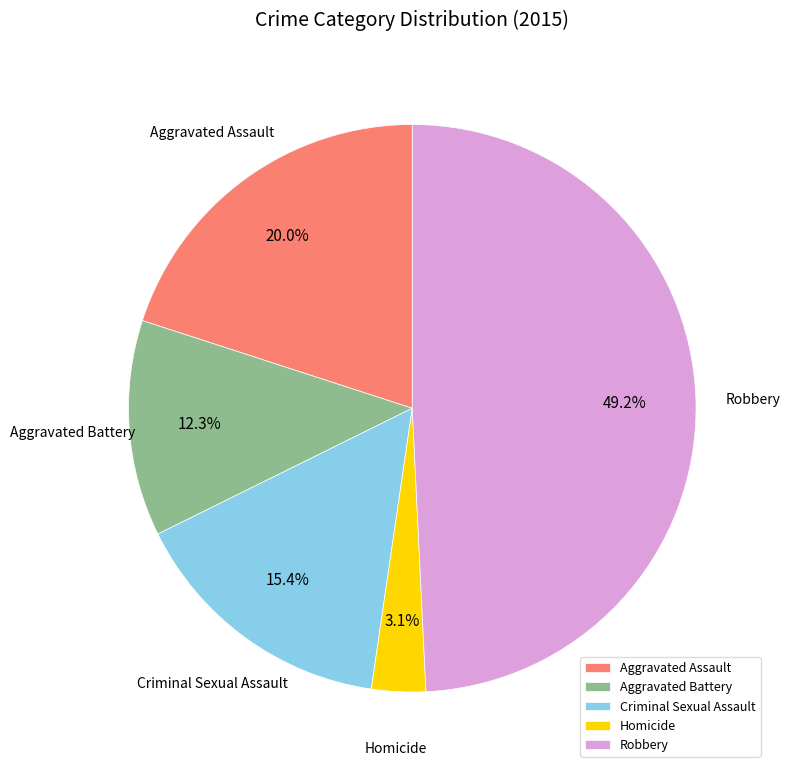

Rank the categories by value from lowest to highest.

Homicide, Aggravated Battery, Criminal Sexual Assault, Aggravated Assault, Robbery